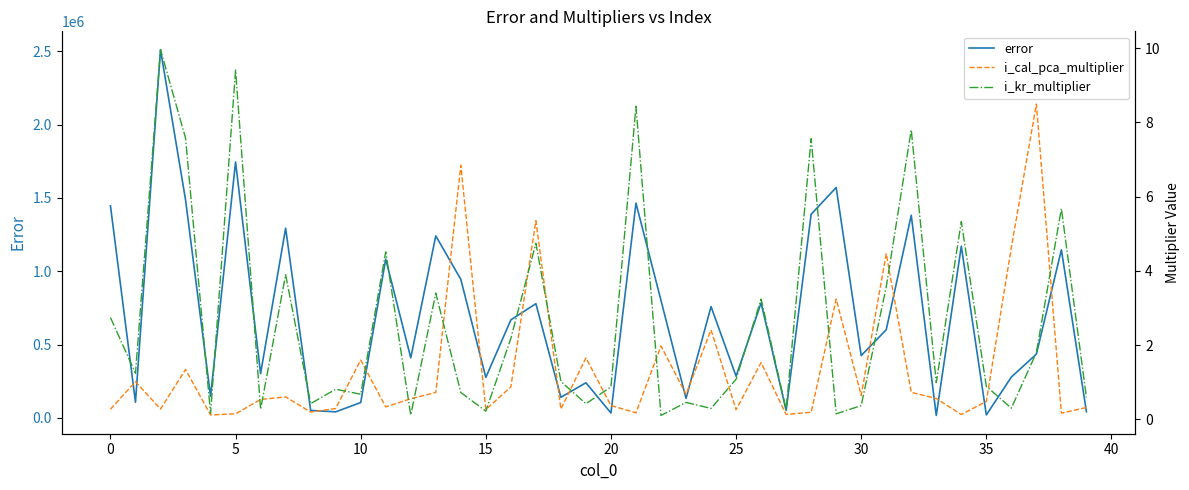

What value does the i_cal_pca_multiplier series have at 16?

0.9